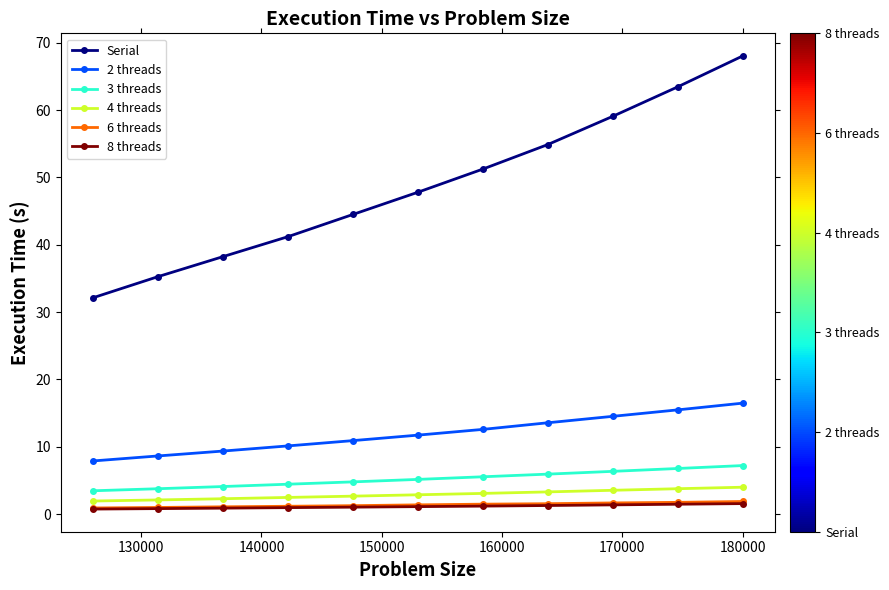

True or false: 2 threads and 4 threads intersect in this chart.

False